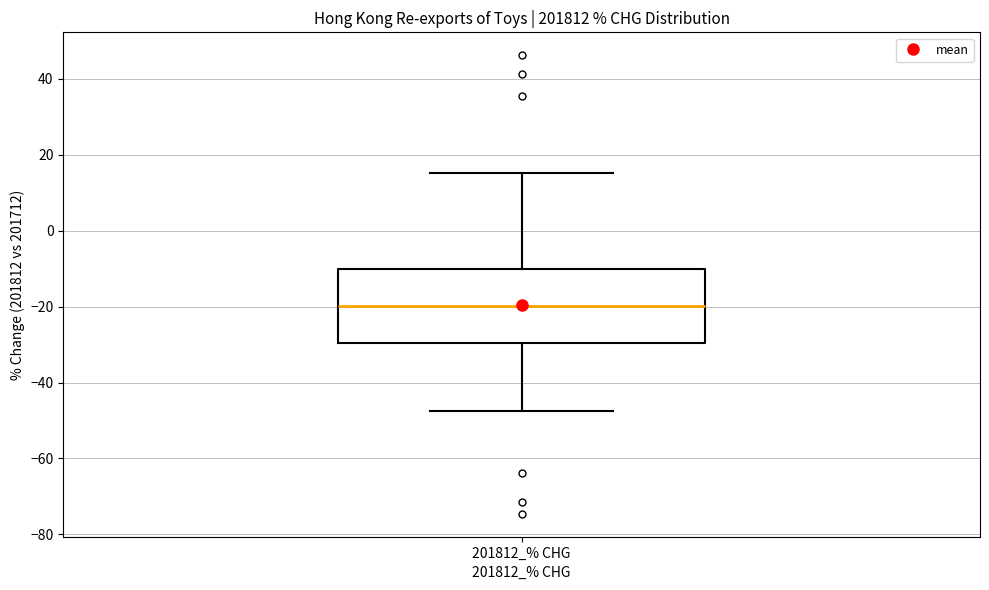

Transcribe this box plot: give where the median line is, the range the box spans, and where the two whiskers end, as read against the y-axis. The values are not printed on the chart, so give them approximately, as read against the axis.

median -20, box -30 to -10, whiskers -48 to 16